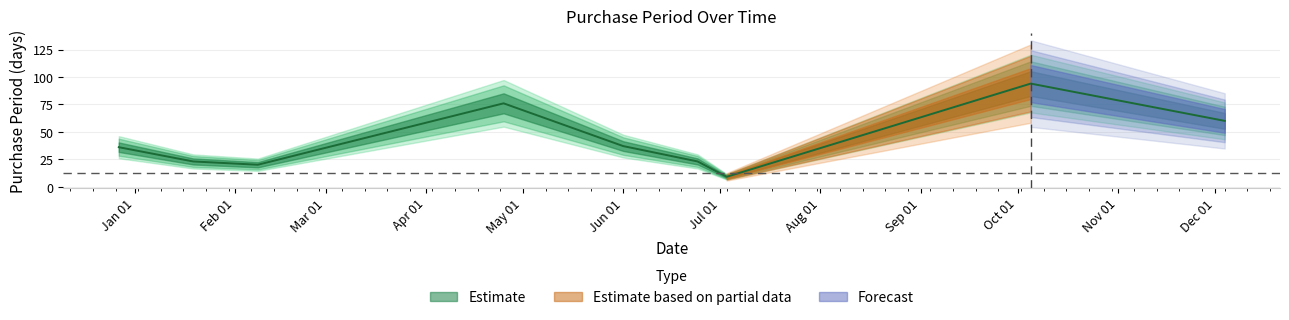

Approximately how many times larger is the value at 2017-04-25 compared to 2017-12-04?

1.3